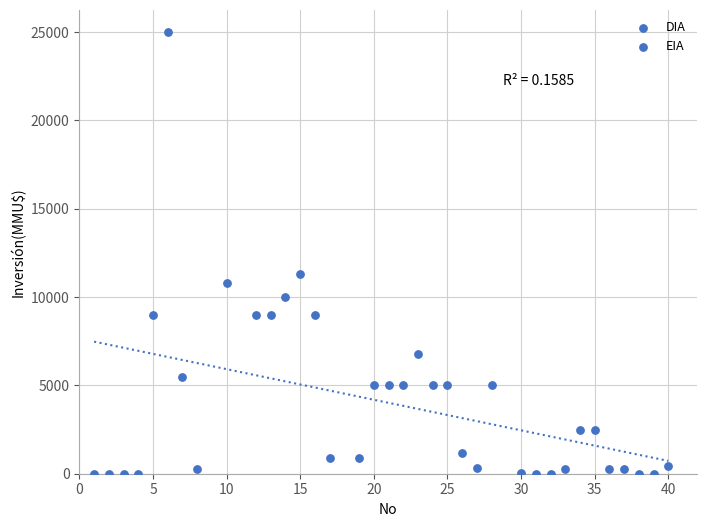

What is the range of X values (max minus min)?

39